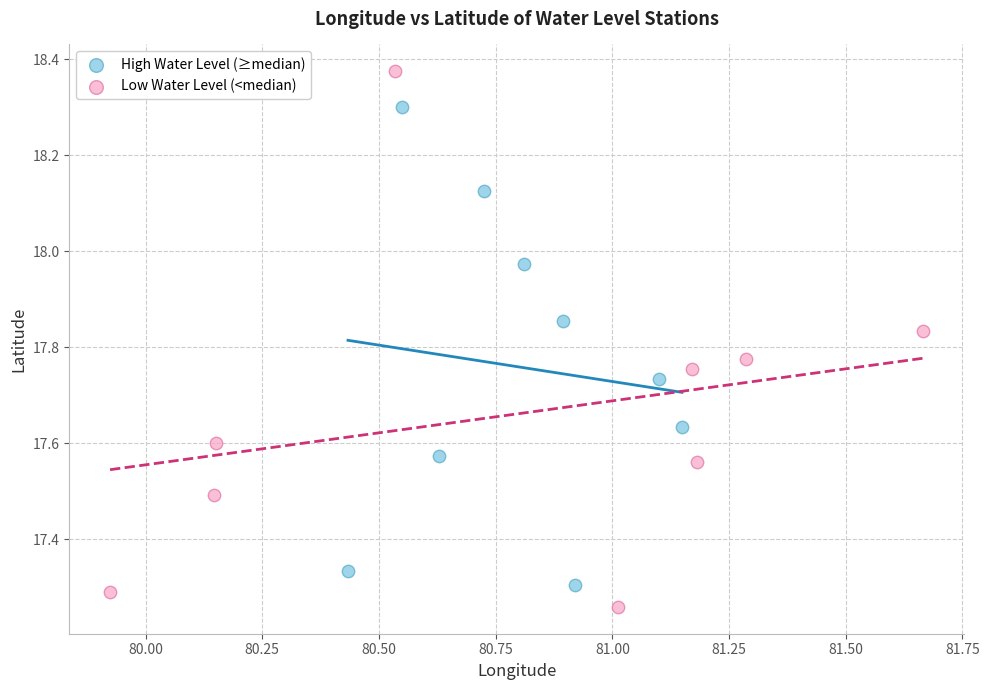

Which series contains the lowest Y value?

Low Water Level (<median)